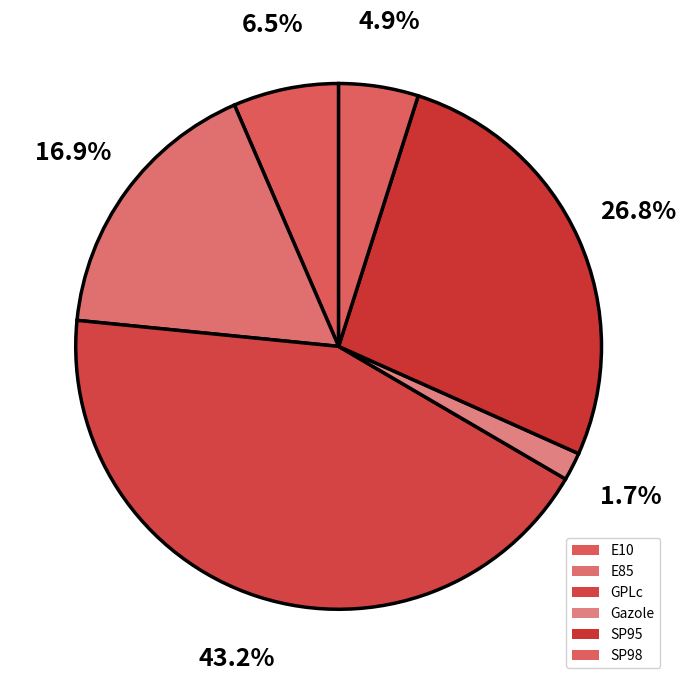

Does E85 represent more than half of the total?

No